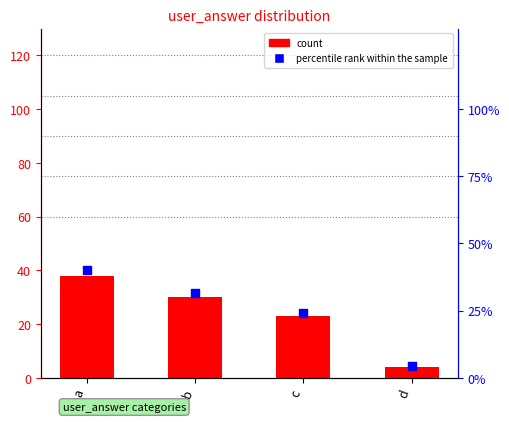

What are all the series names shown in the legend?

count, percentile rank within the sample